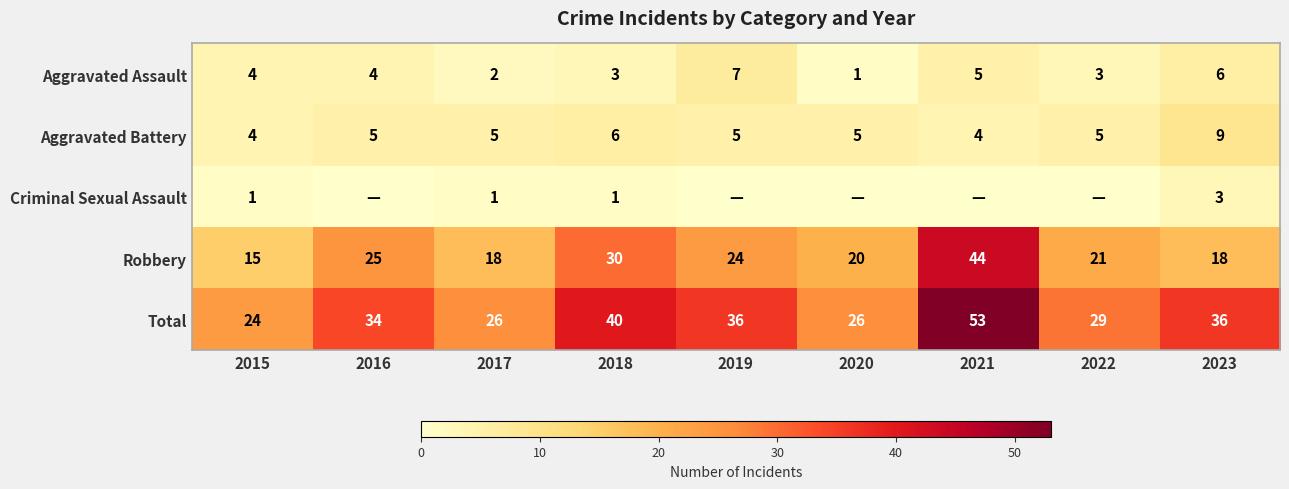

The Aggravated Assault series shows 4 at 2015. True or false?

True